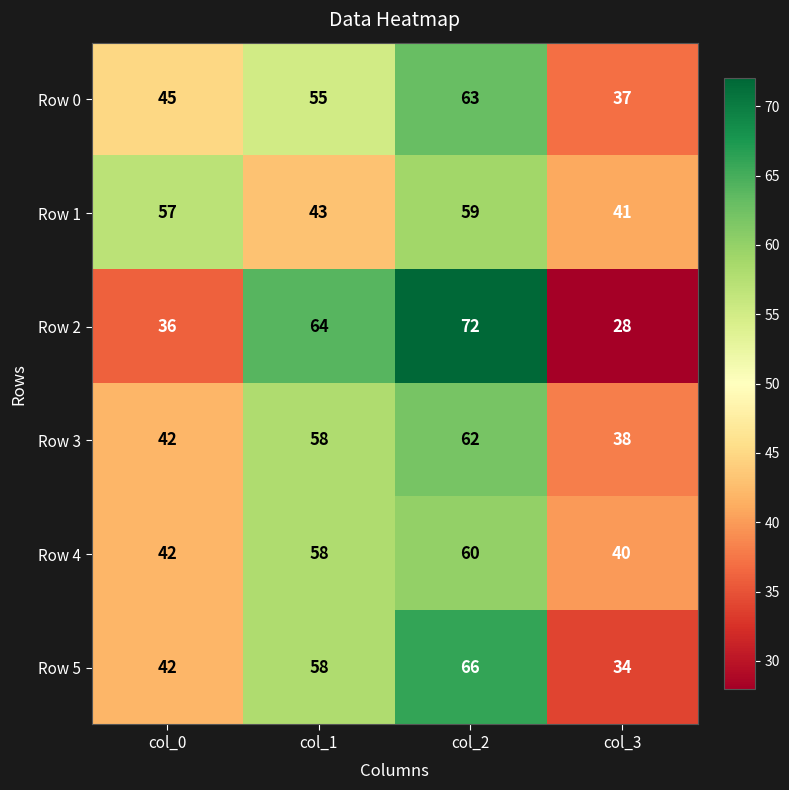

At how many categories does at least one series exceed 52?

3